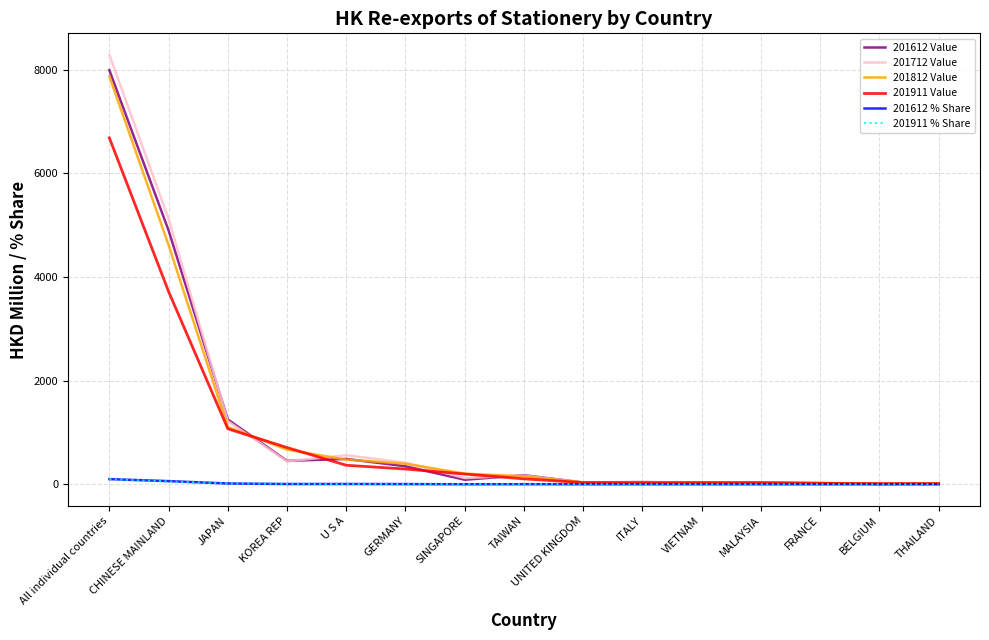

At which label is 201612 Value closest to 4000?

CHINESE MAINLAND